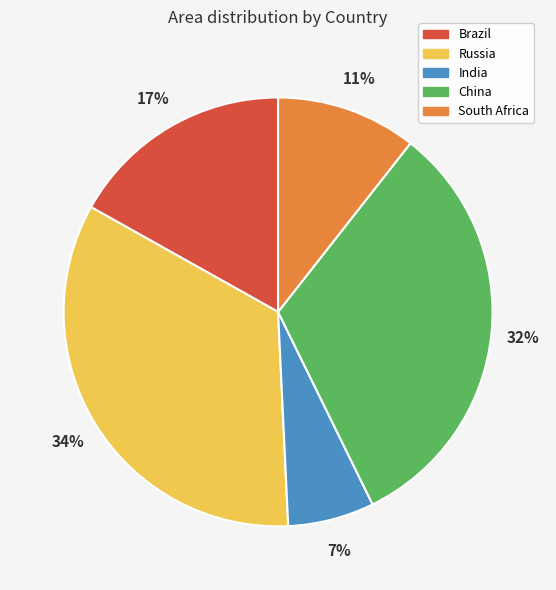

To the nearest percent, what is the difference between the largest and smallest slice percentages?

27%